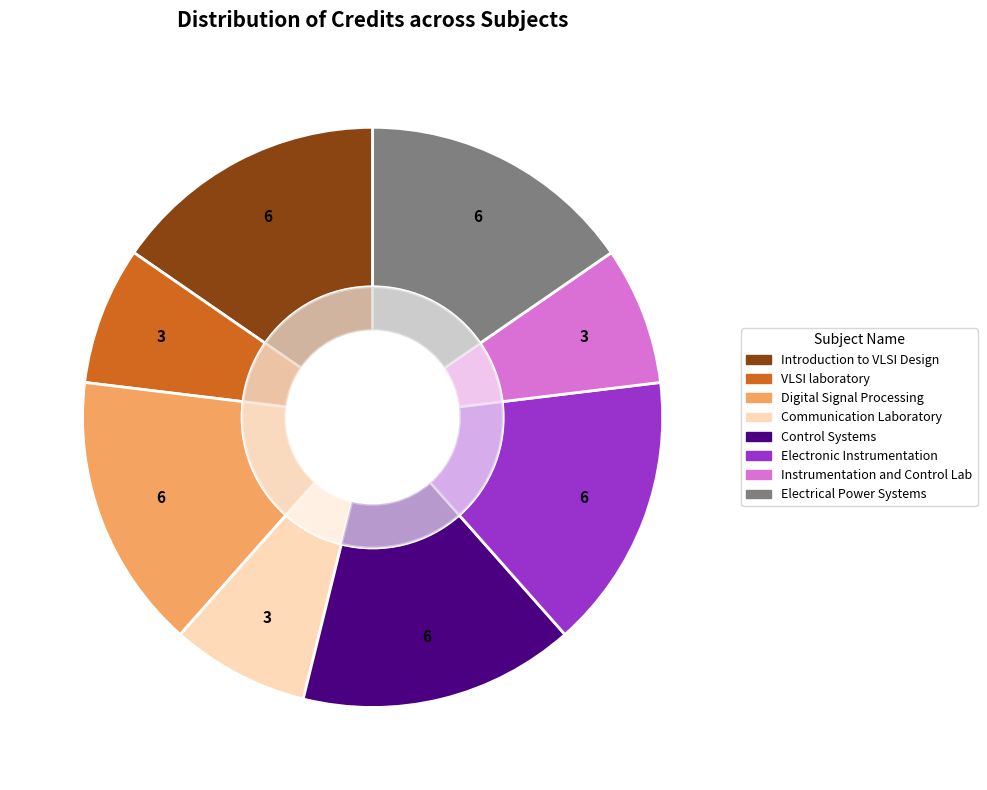

To the nearest percent, what is the difference between the largest and smallest slice percentages?

8%